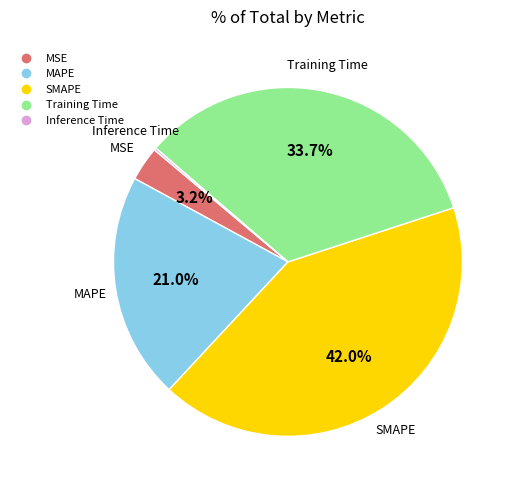

Which slice is the largest?

SMAPE